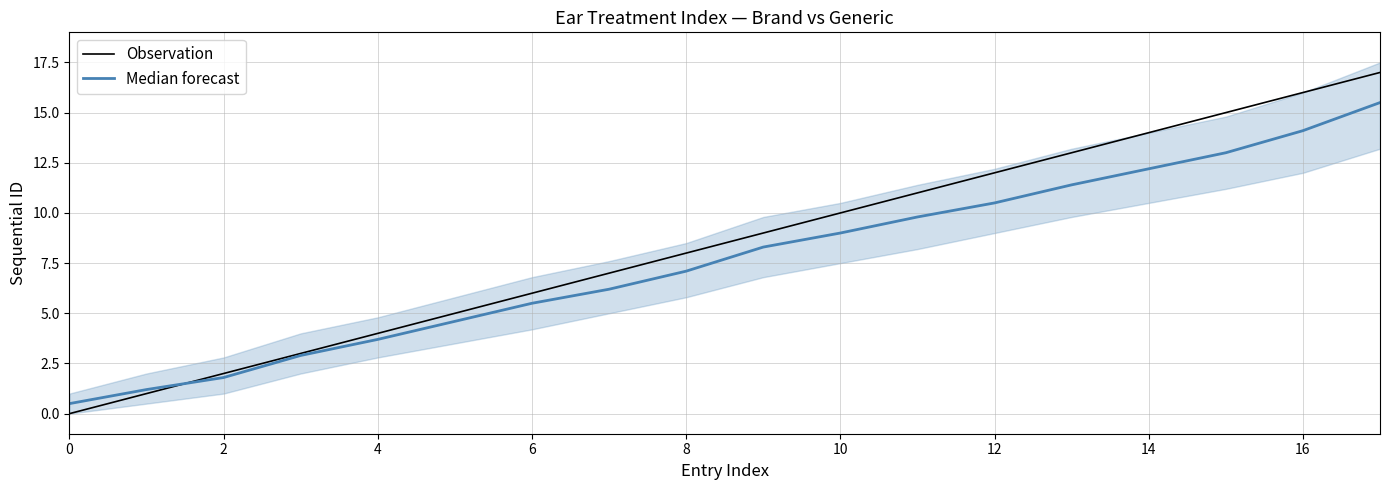

What is the approximate value of Observation at 13?

13.0